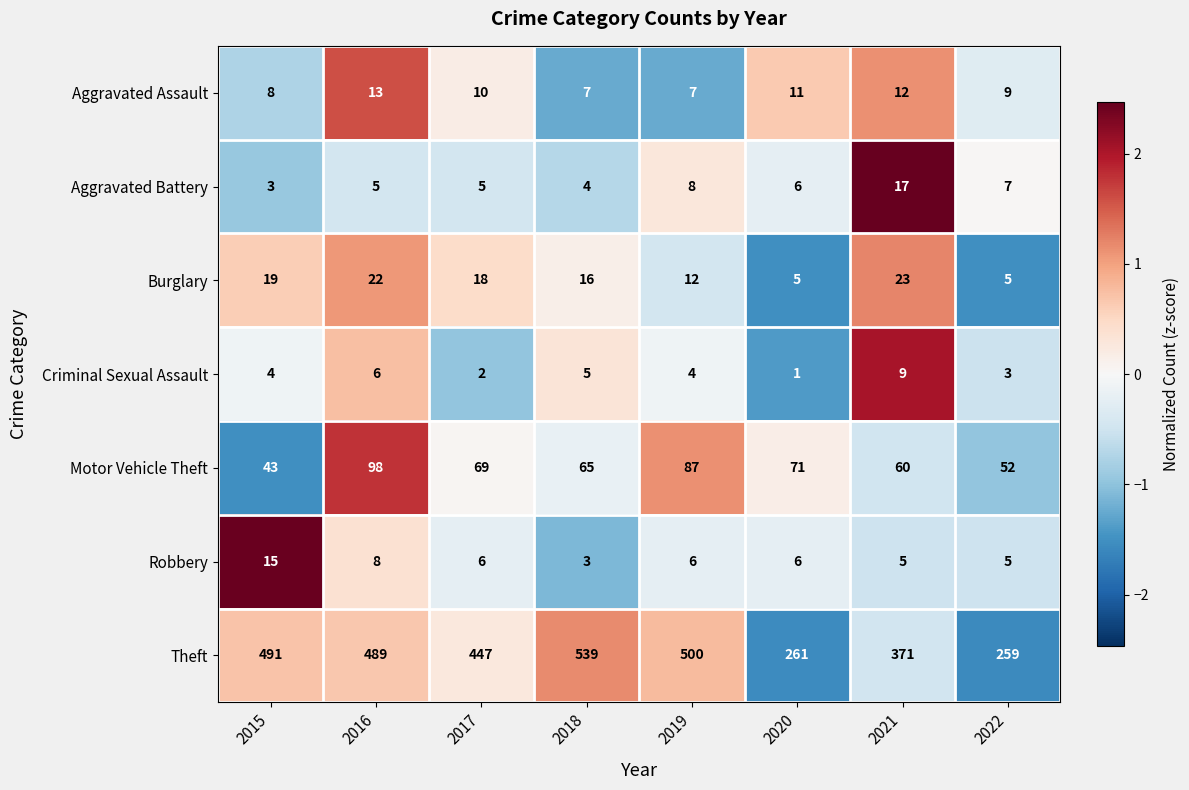

Count the number of categories in the chart.

8